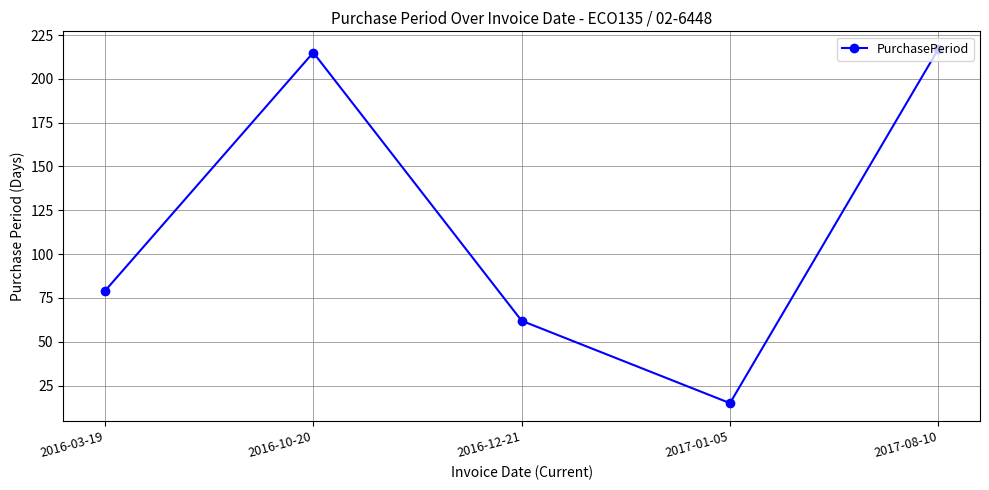

Where is the data nearest to the value 116?

2016-03-19